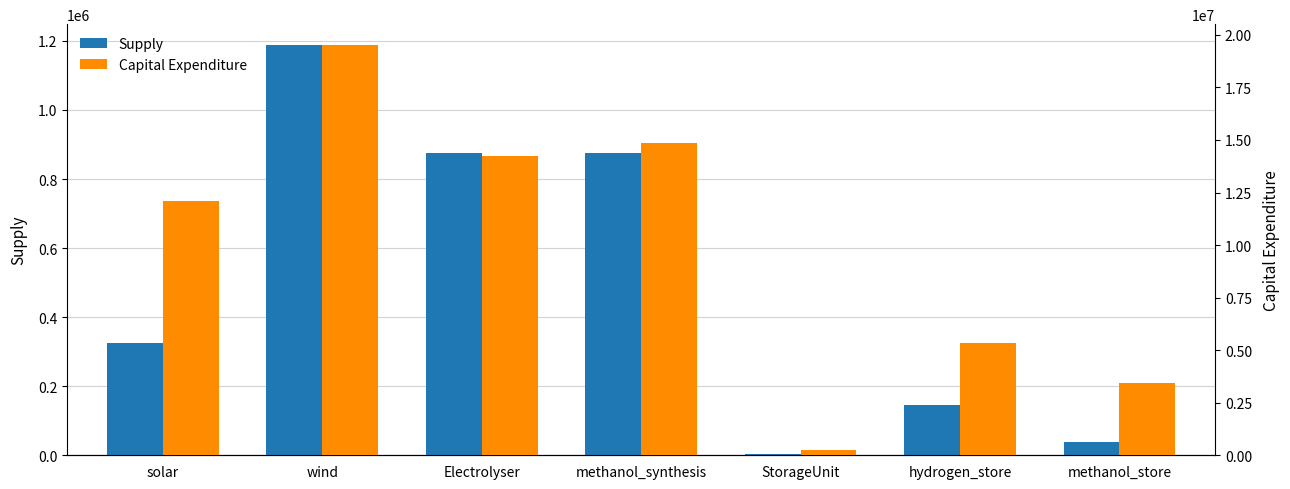

What is the difference between the second highest and minimum values in the Capital Expenditure series?

14631462.0